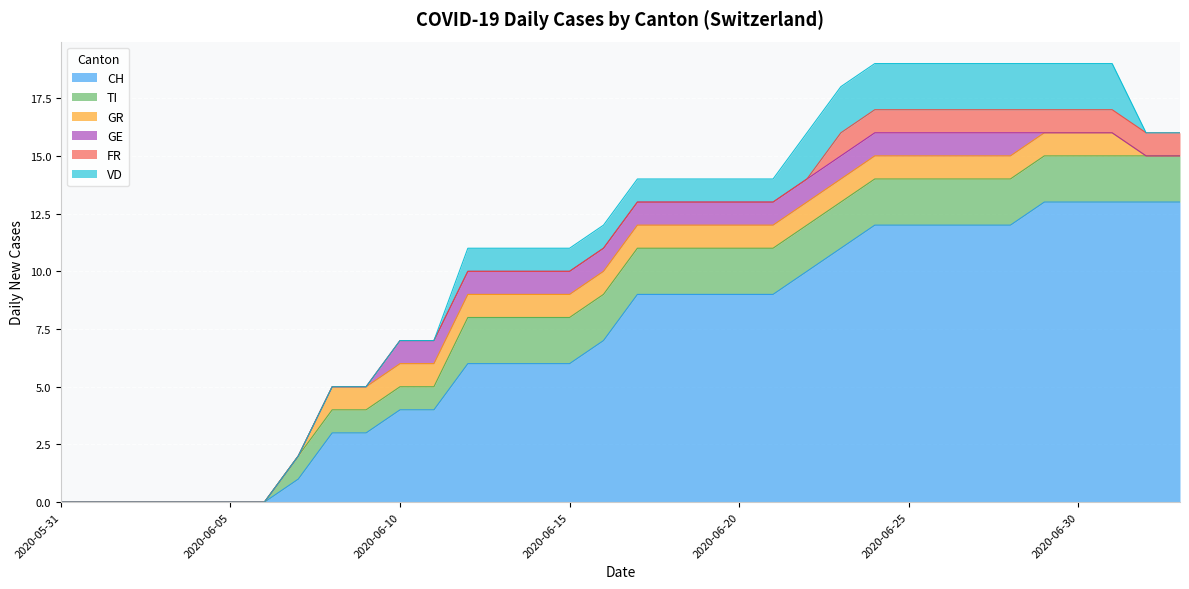

What is the sum of all GE values?

19